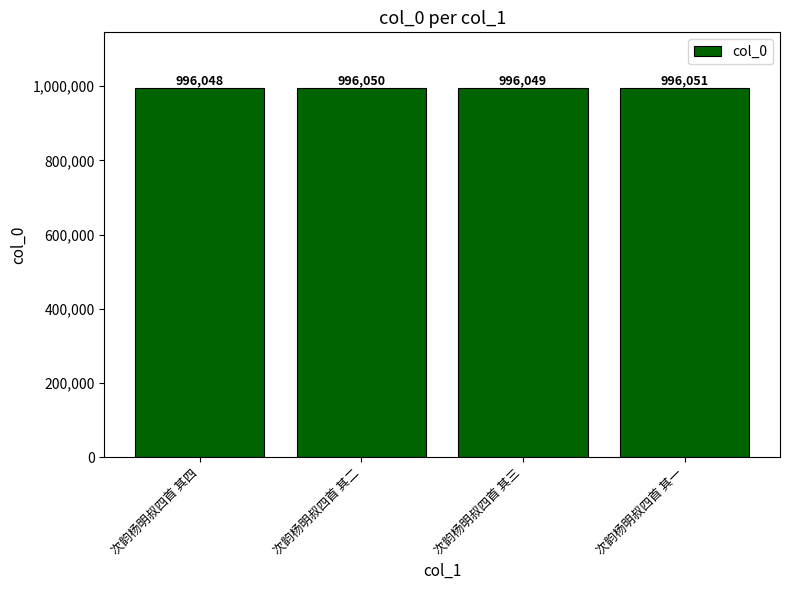

Which label corresponds to the largest value in the chart?

次韵杨明叔四首 其一